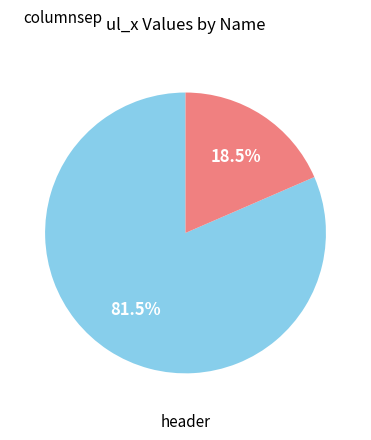

To the nearest percent, what is the average slice percentage?

50%